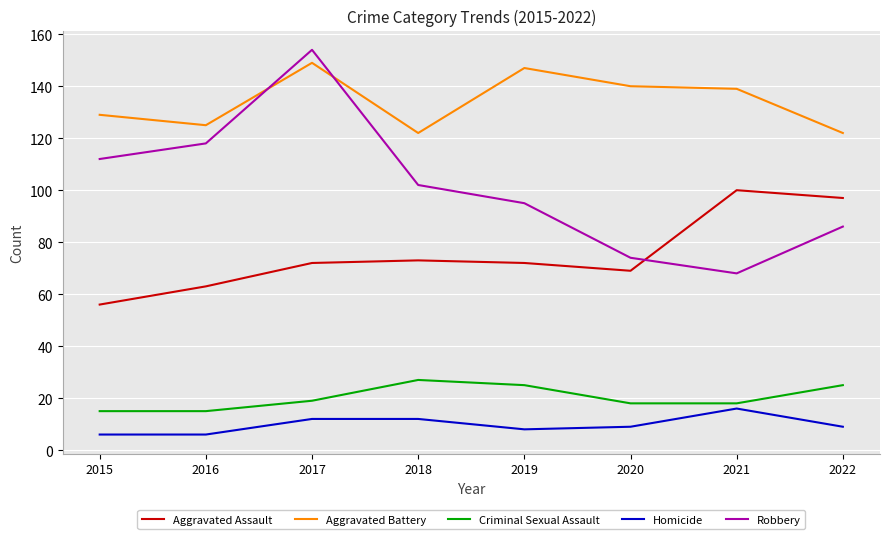

At how many categories does at least one series exceed 53?

8